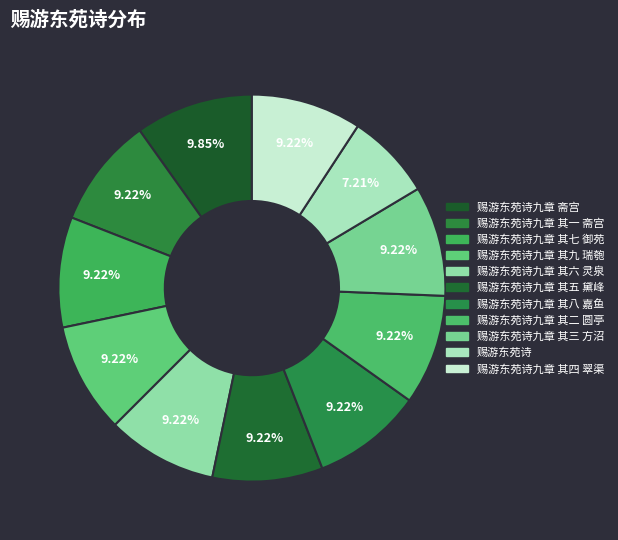

How many segments does this pie chart have?

11